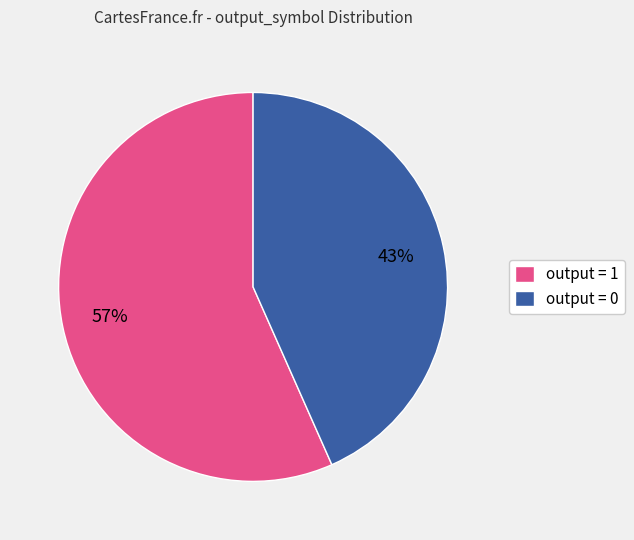

Is there any slice that represents more than half of the pie?

Yes